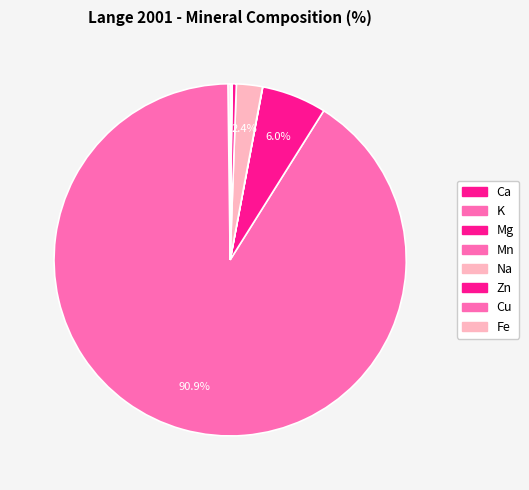

What percentage do Na and Zn together represent?

2.8%